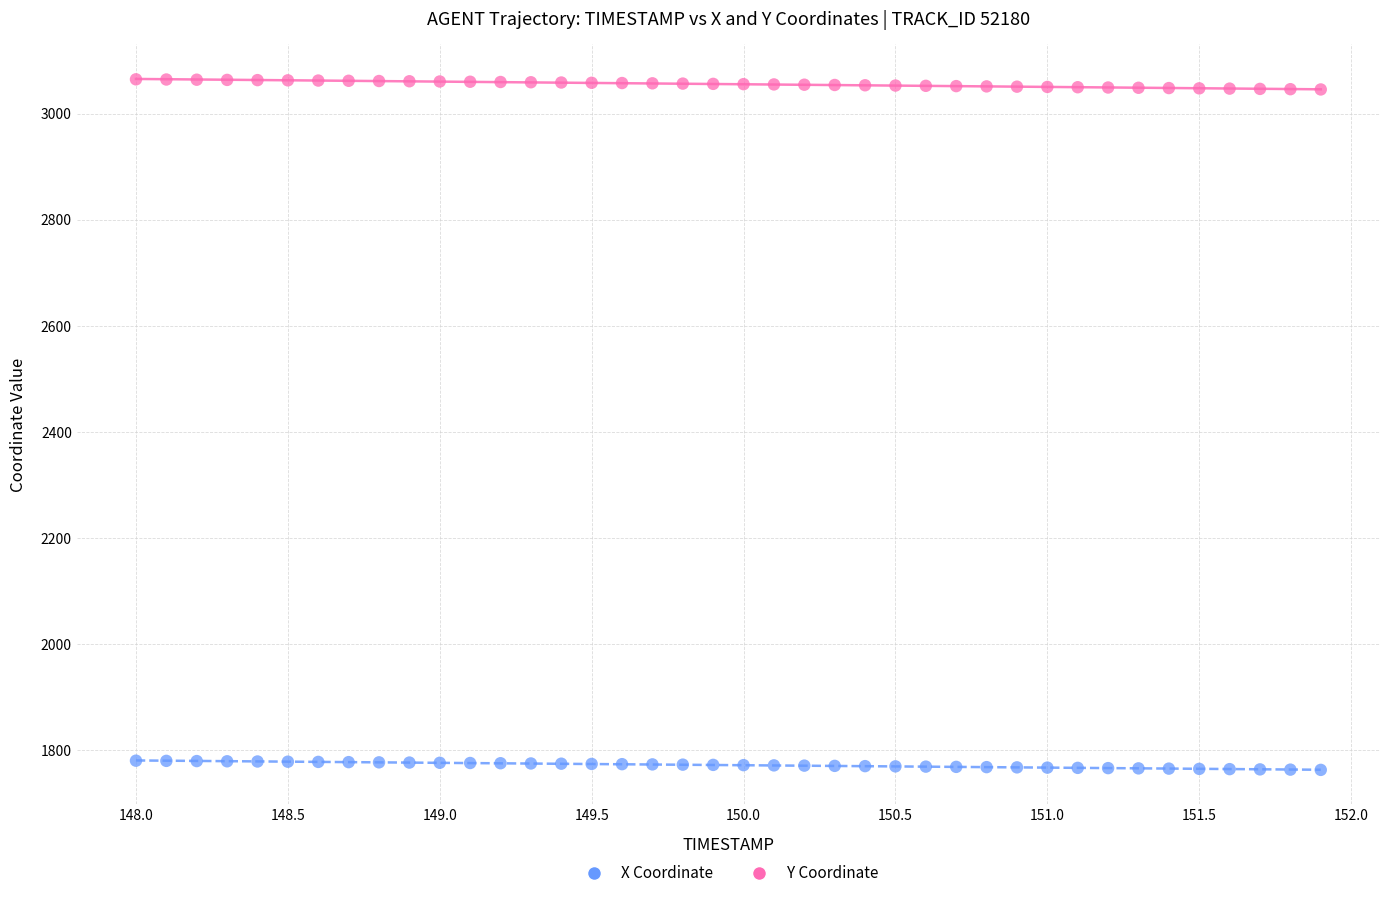

Which series reaches the minimum Y coordinate?

Y Coordinate